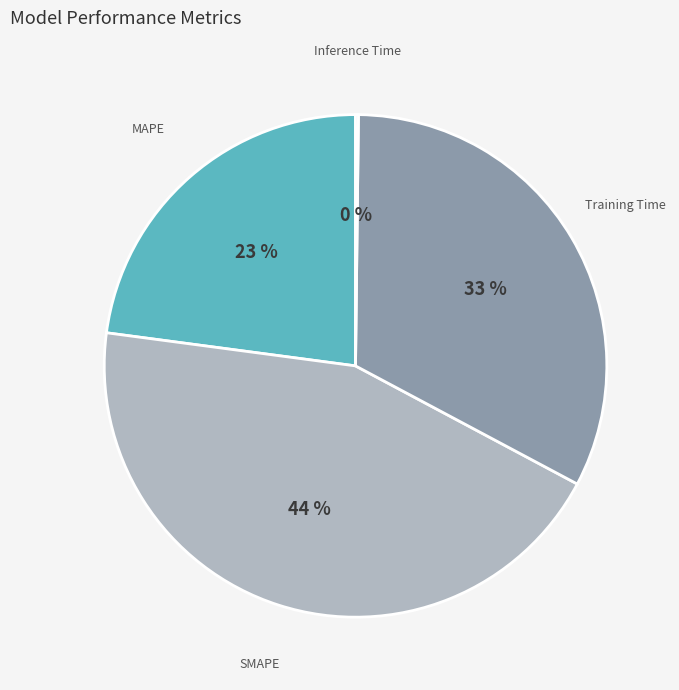

Which has a higher value, MAPE or Training Time?

Training Time